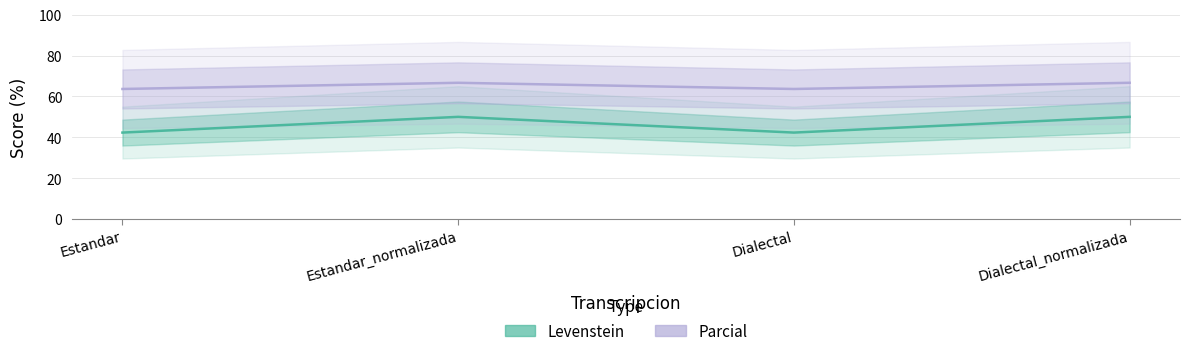

What is the value of the Parcial point at the 1st from the left?

63.6